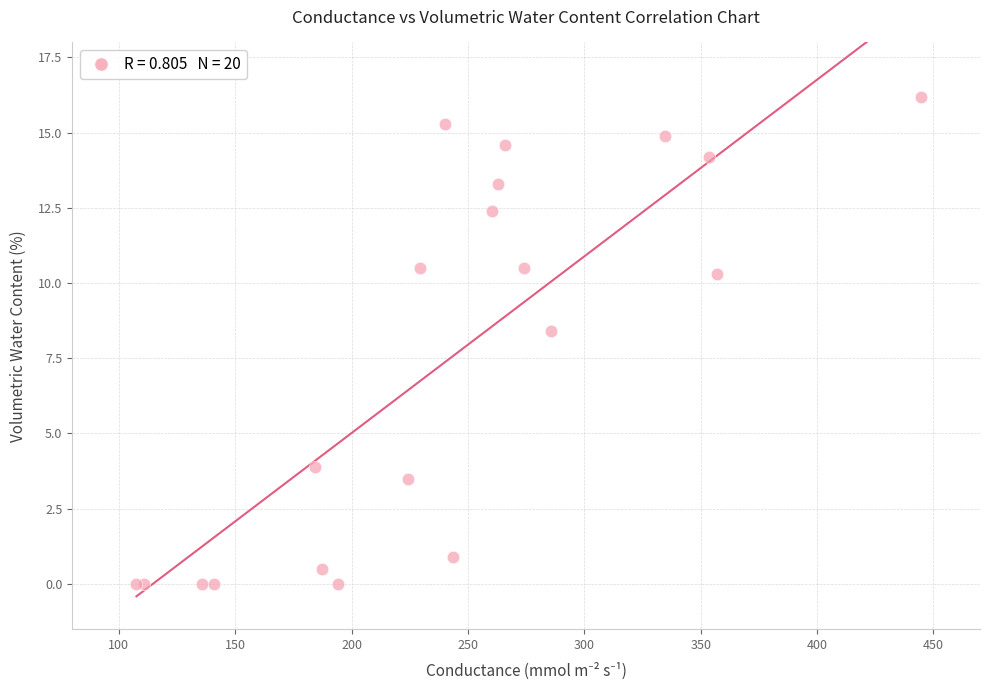

What Y value in the scatter plot is closest to 8?

8.4